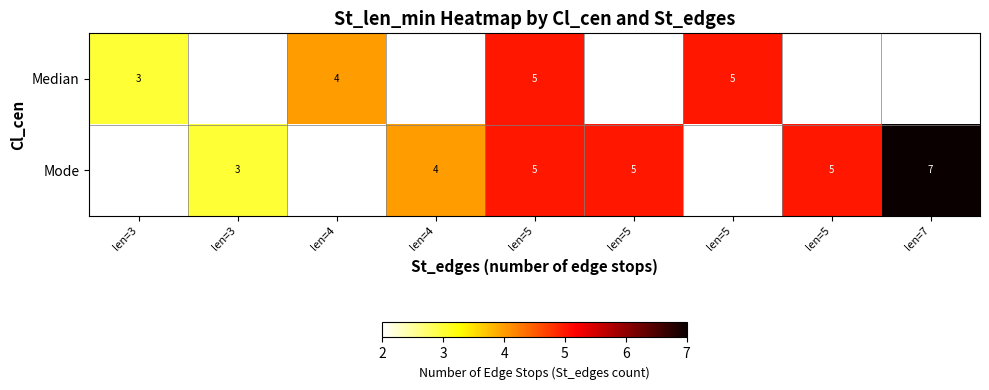

Is it true that Median equals 5.0 at len=5?

True